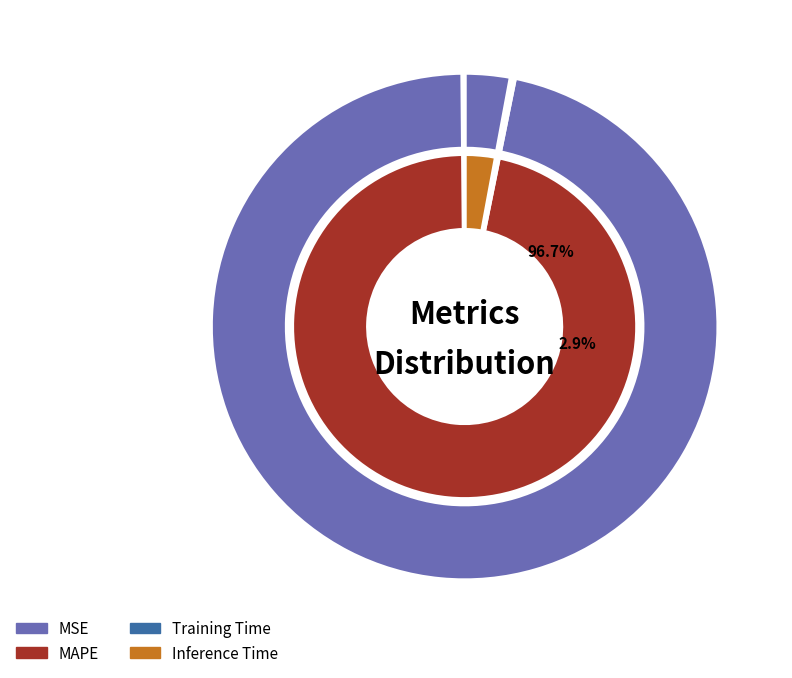

Which category has the biggest portion of the pie?

MAPE